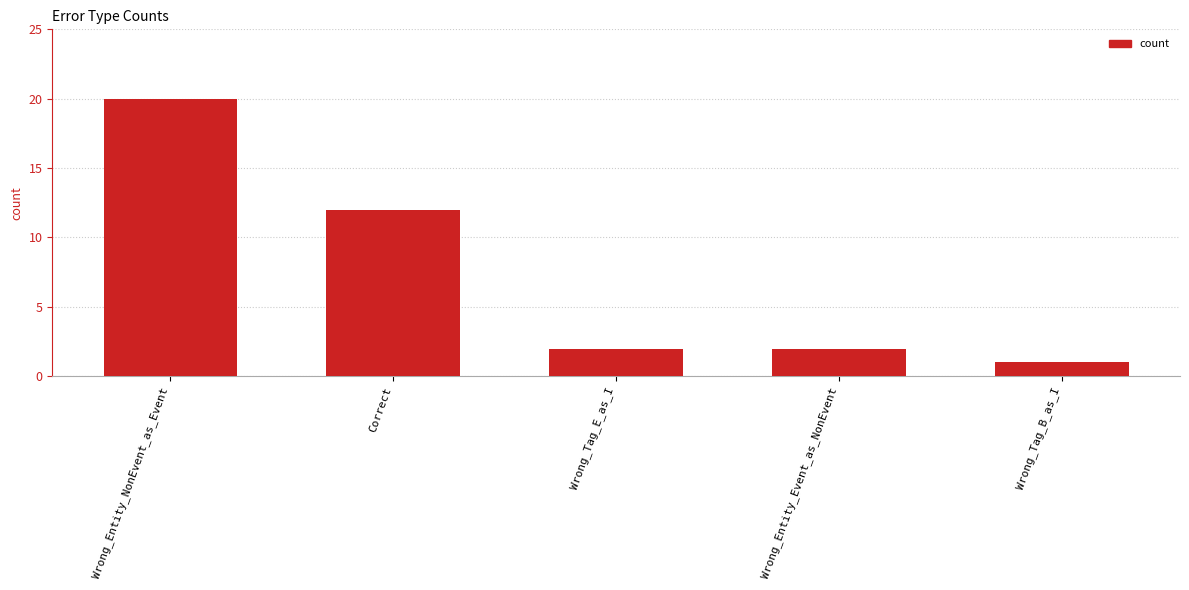

Which has a higher value, Correct or Wrong_Tag_B_as_I?

Correct